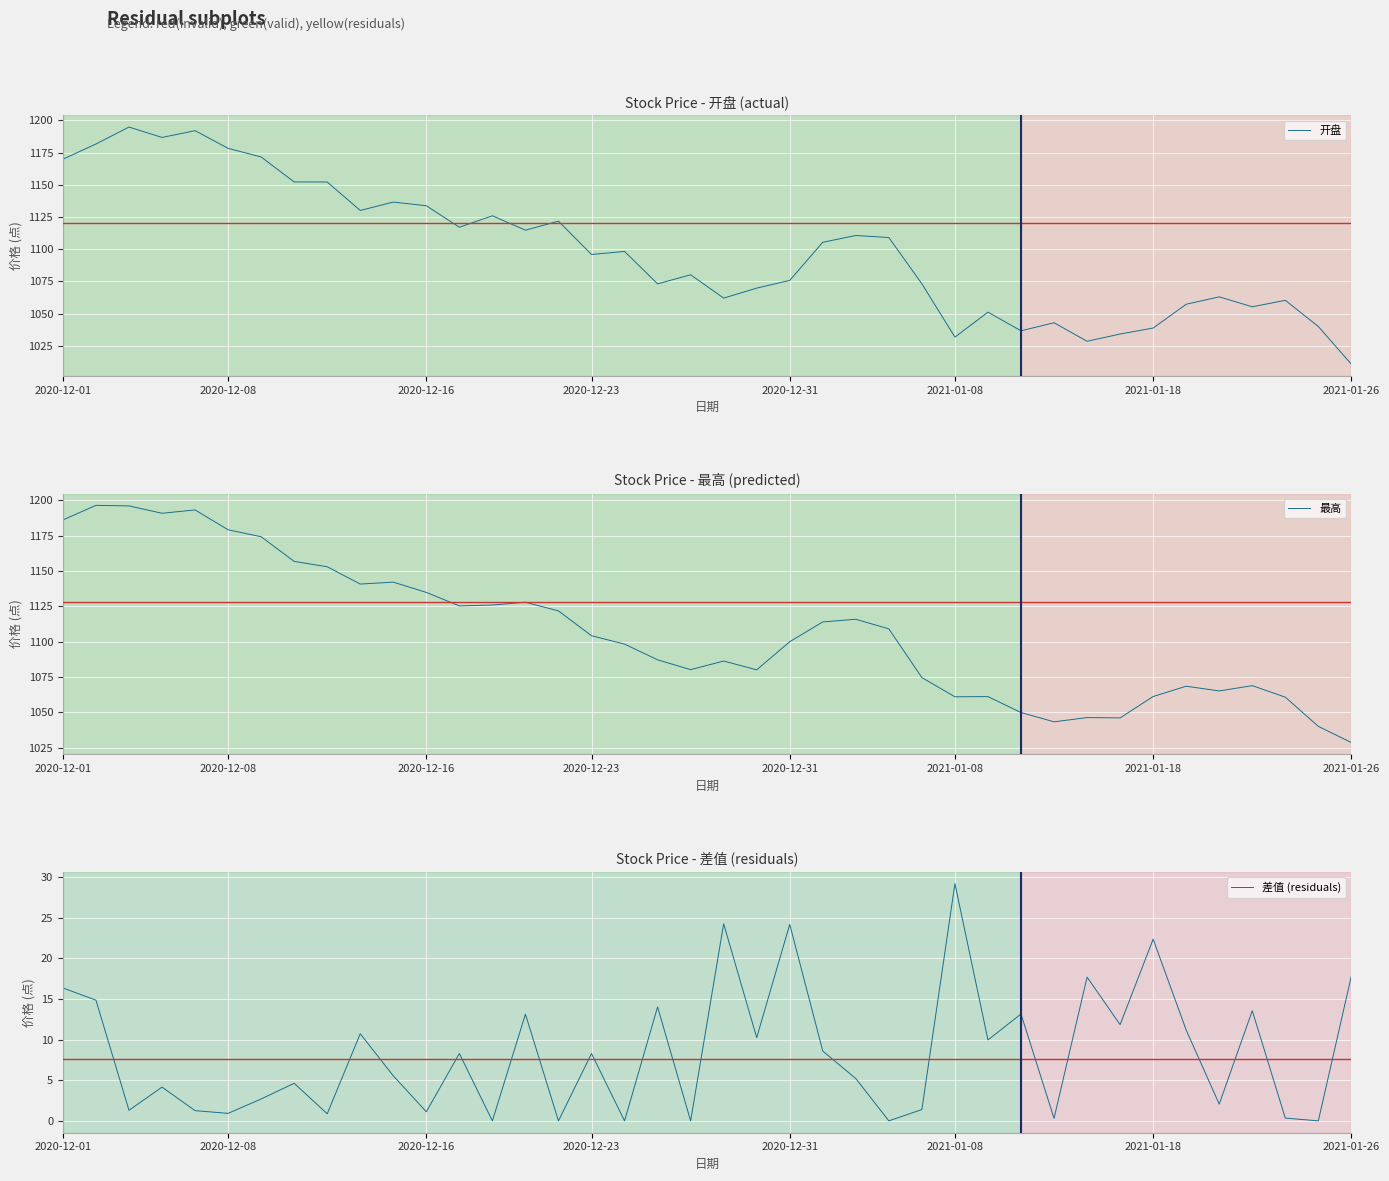

Which series changed the most between 9 and 17?

最高